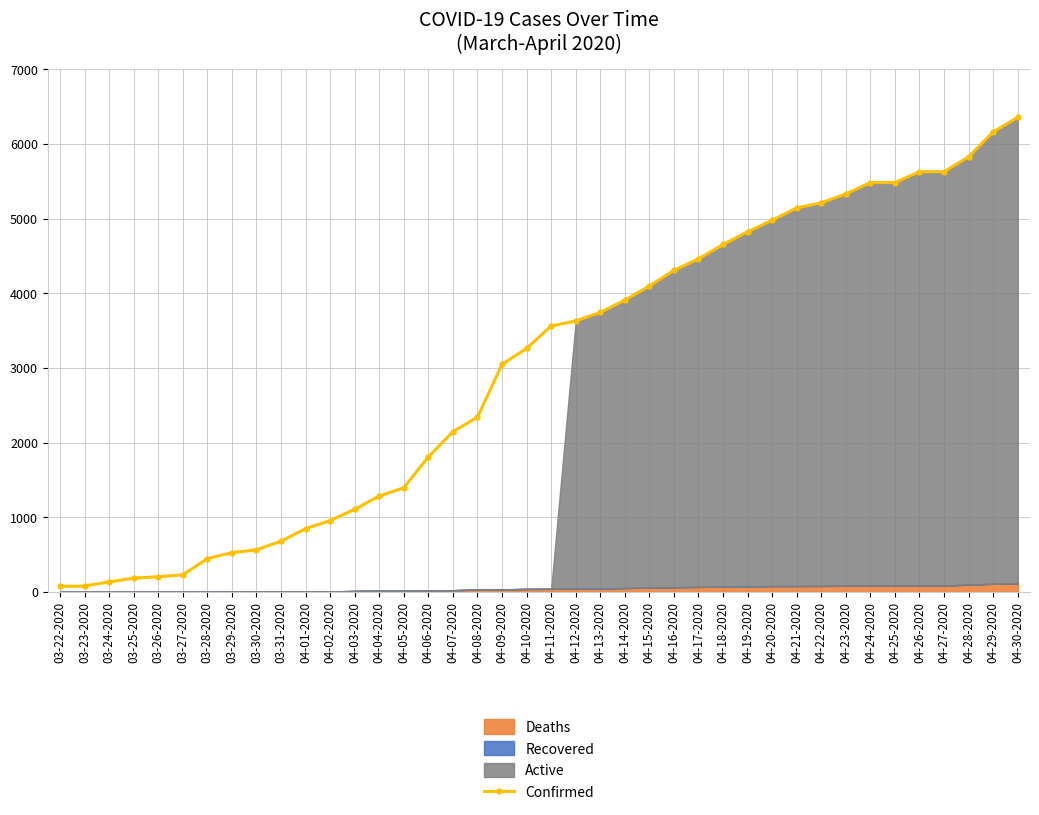

Approximately how many times larger is the value at 03-29-2020 compared to 04-03-2020?

0.5